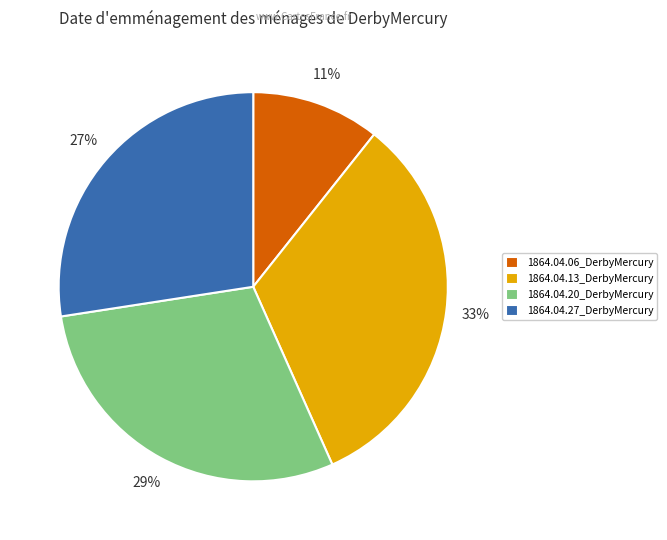

Is there any slice that represents more than half of the pie?

No